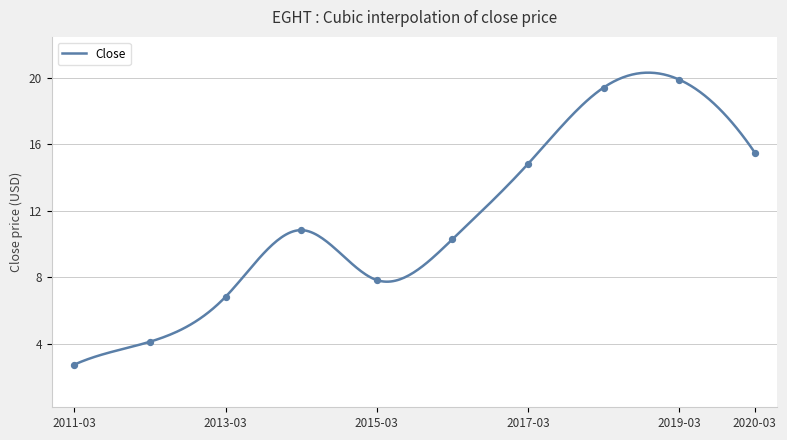

Which has a higher value, 2018-03 or 2014-03?

2018-03